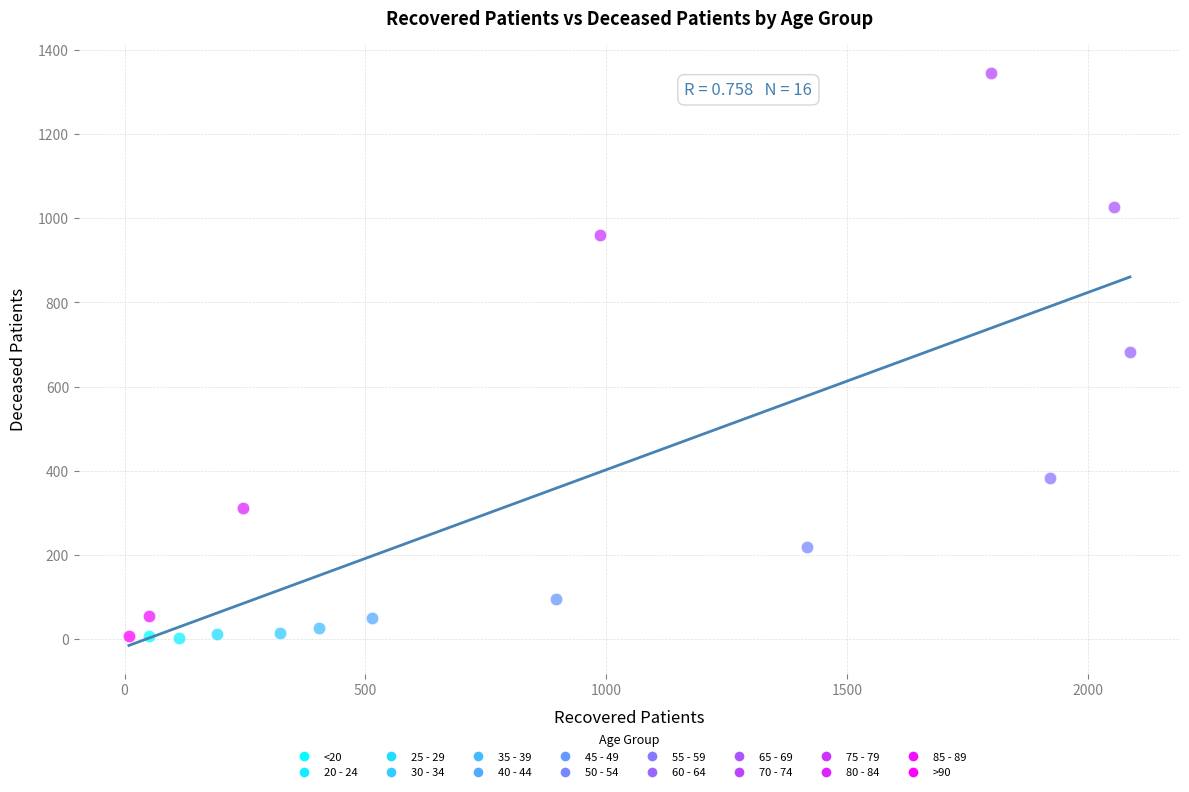

Which series reaches the maximum Y coordinate?

70 - 74